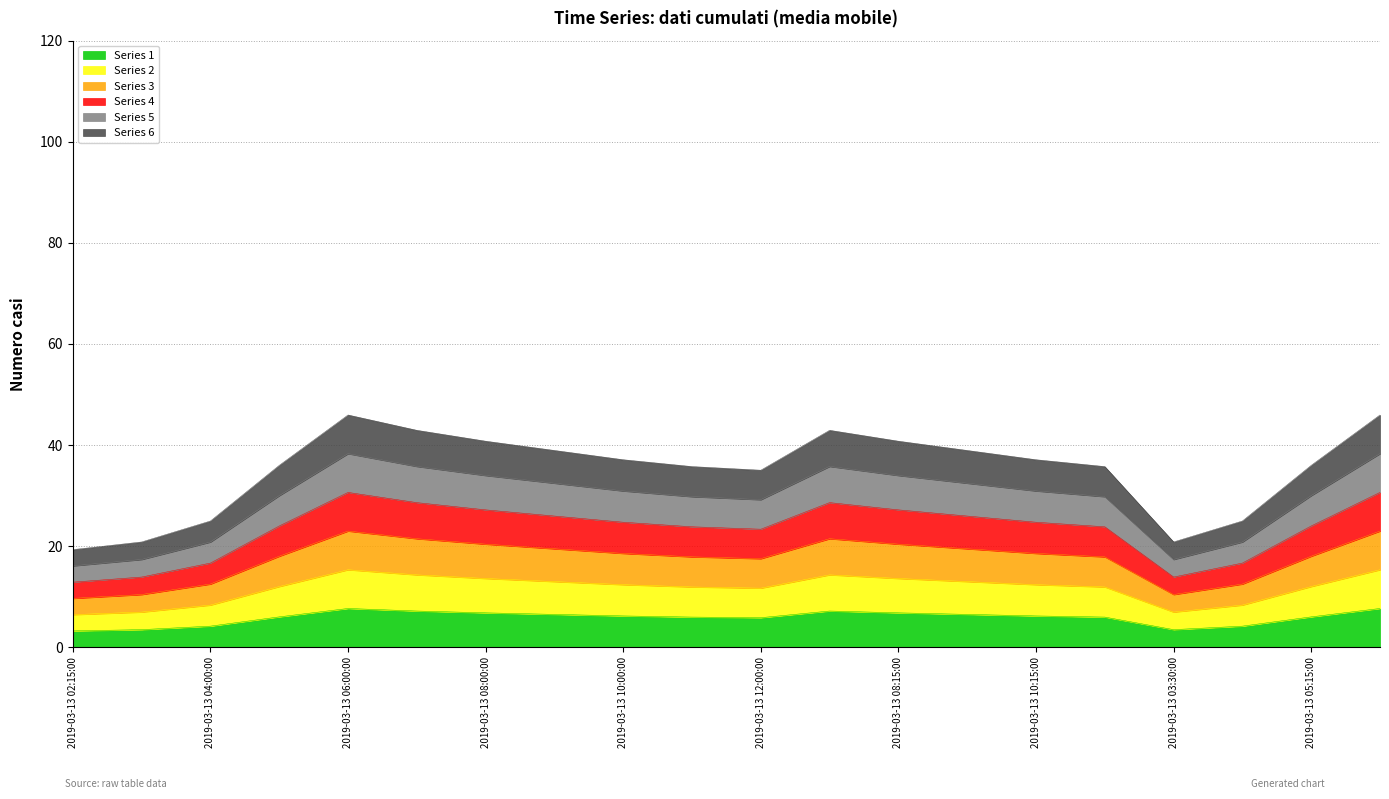

Where is the first local minimum for 2?

2019-03-13 12:00:00